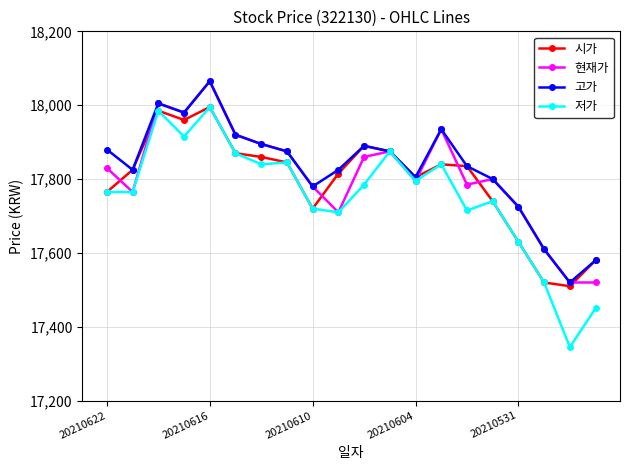

What are all the series names shown in the legend?

시가, 현재가, 고가, 저가